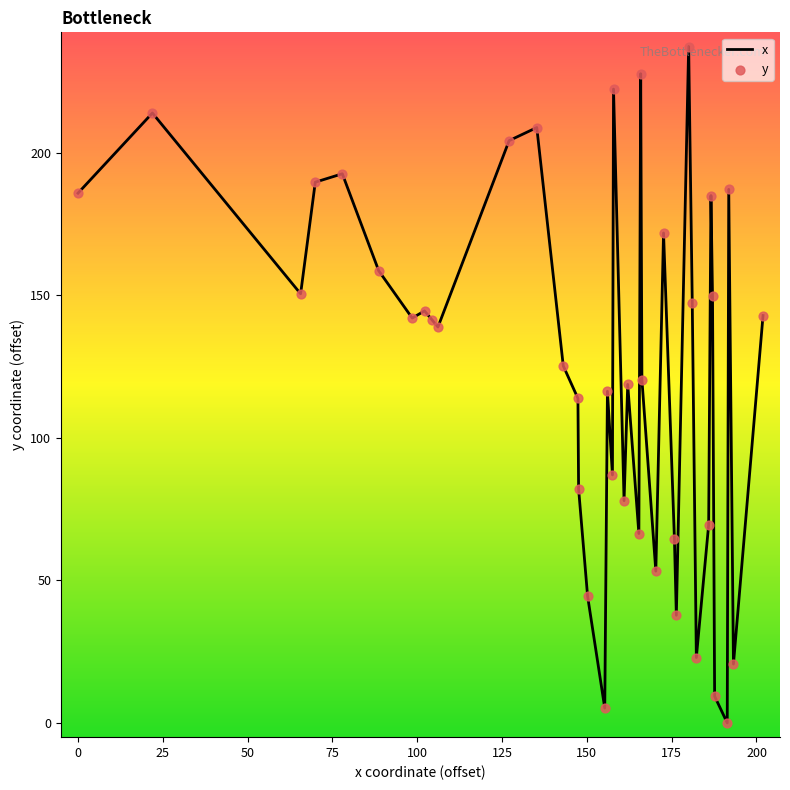

What is the maximum value shown in the chart?

237.3